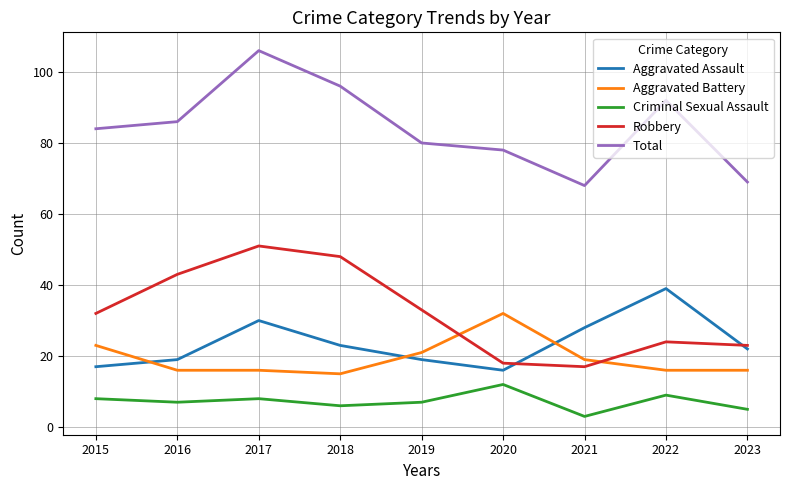

At how many categories does at least one series exceed 13?

9